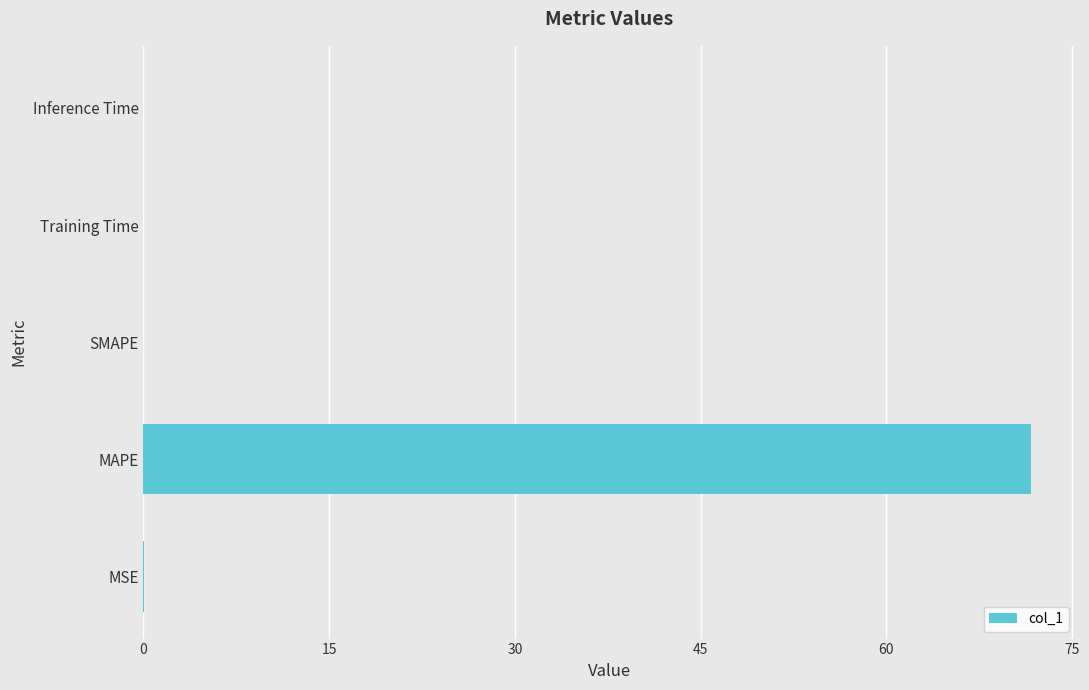

Read the value at MAPE.

71.7